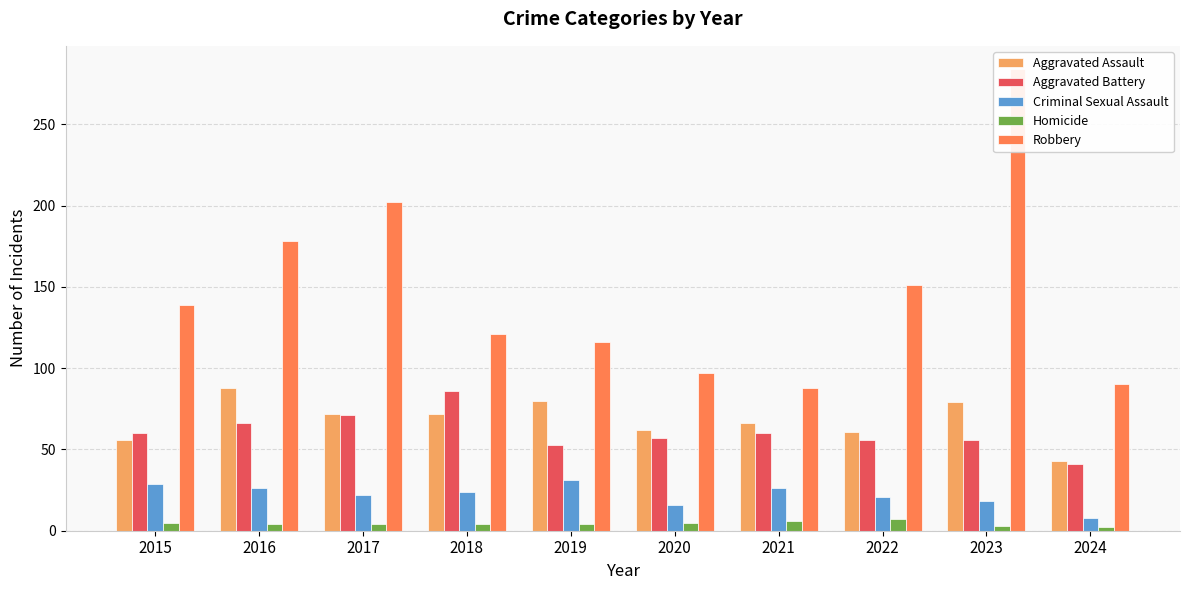

Reading left to right, list all the values displayed in this chart.

Aggravated Assault: 2015=56	2016=88	2017=72	2018=72	2019=80	2020=62	2021=66	2022=61	2023=79	2024=43
Aggravated Battery: 2015=60	2016=66	2017=71	2018=86	2019=53	2020=57	2021=60	2022=56	2023=56	2024=41
Criminal Sexual Assault: 2015=29	2016=26	2017=22	2018=24	2019=31	2020=16	2021=26	2022=21	2023=18	2024=8
Homicide: 2015=5	2016=4	2017=4	2018=4	2019=4	2020=5	2021=6	2022=7	2023=3	2024=2
Robbery: 2015=139	2016=178	2017=202	2018=121	2019=116	2020=97	2021=88	2022=151	2023=284	2024=90